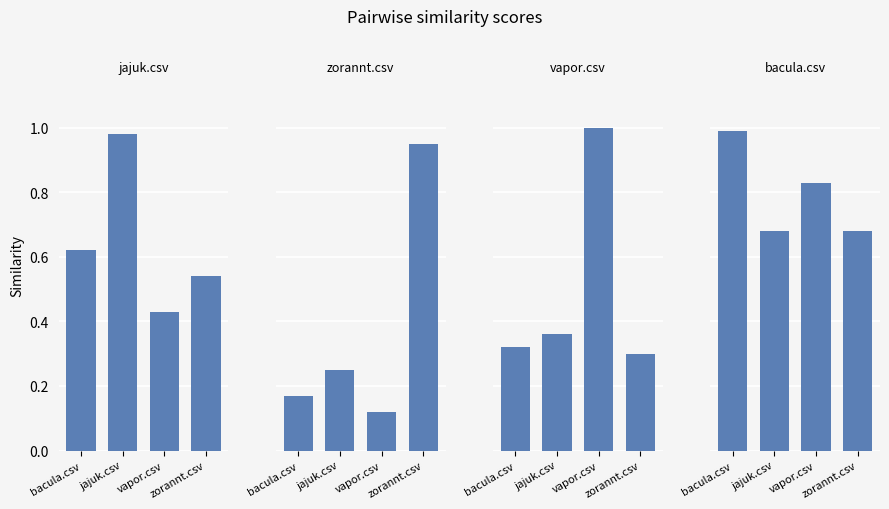

How many bars are there in total?

16